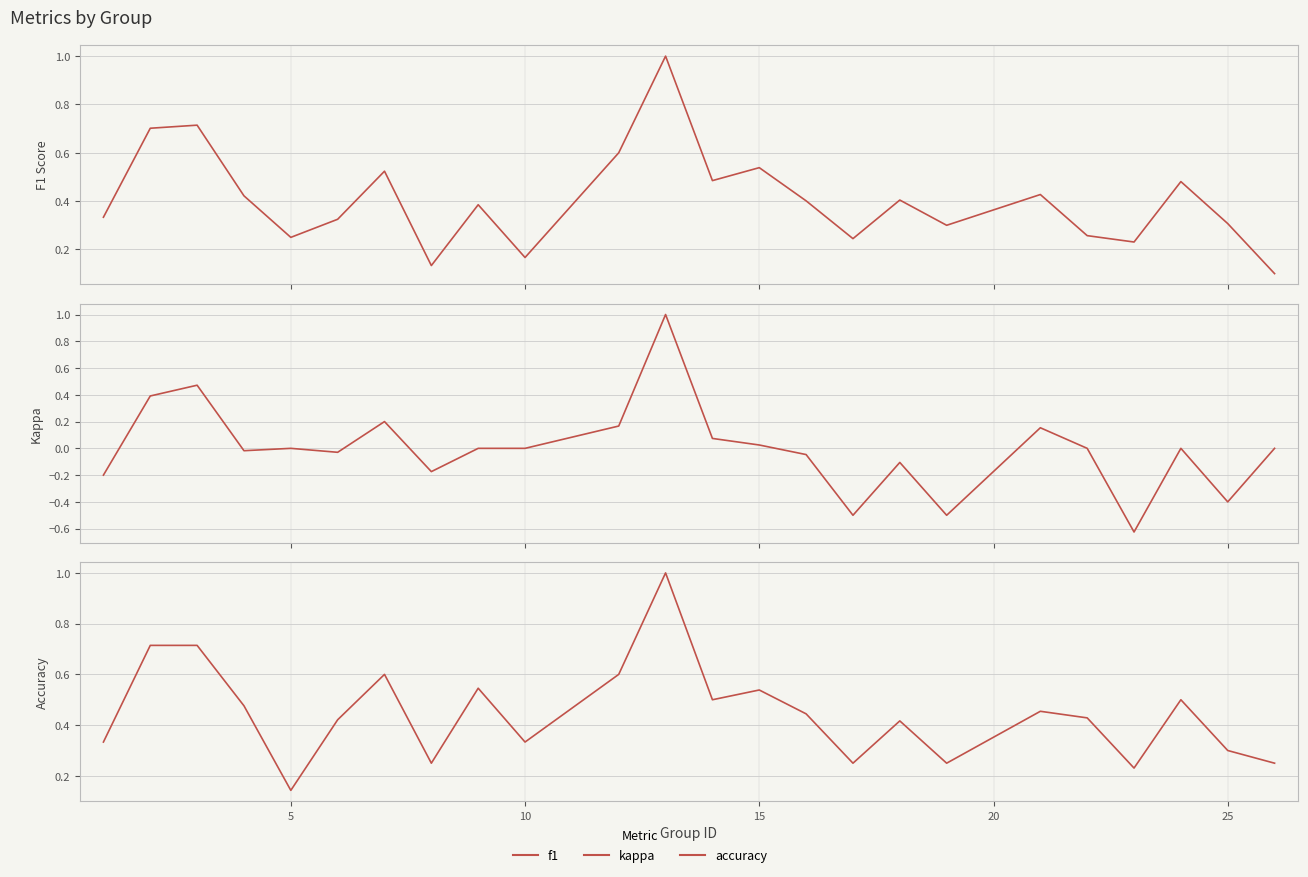

True or false: kappa and f1 intersect in this chart.

False